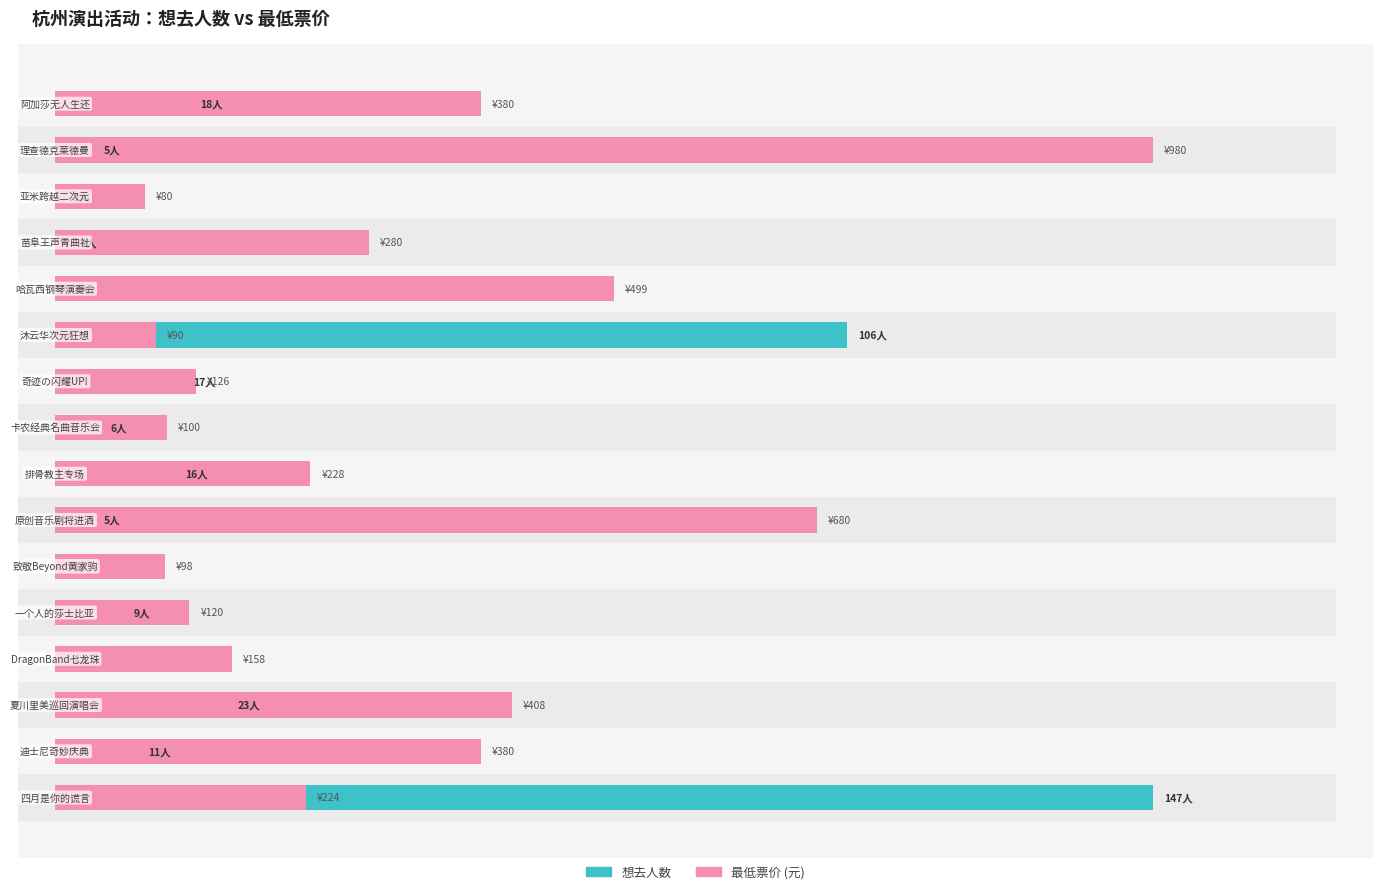

Count the number of categories in the chart.

16